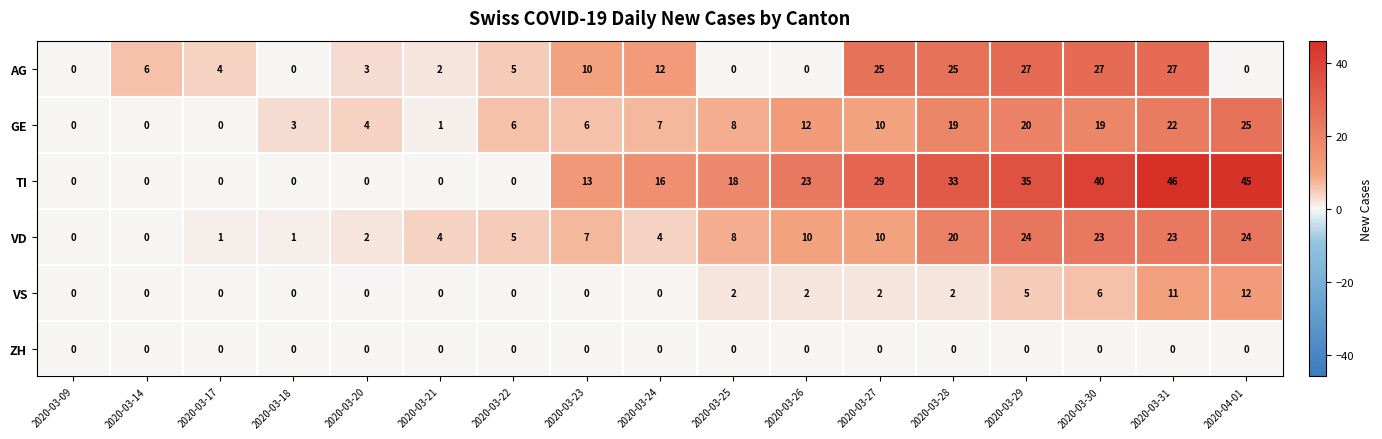

What is the spread (max minus min) of values at 2020-03-14?

6